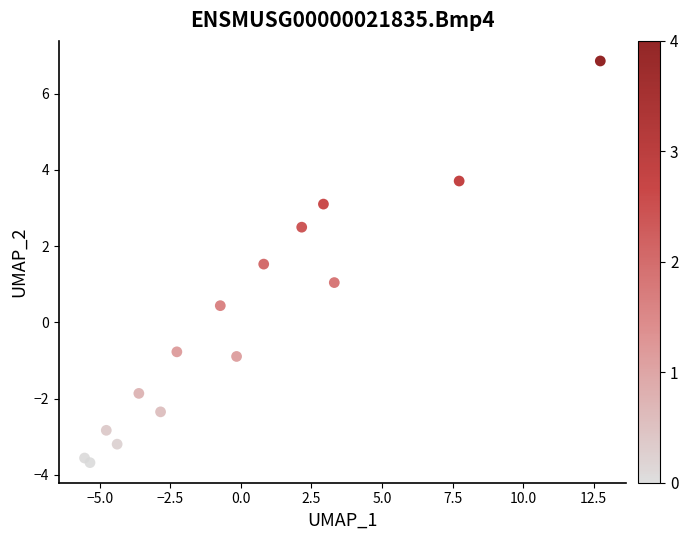

What is the range of X values (max minus min)?

18.3